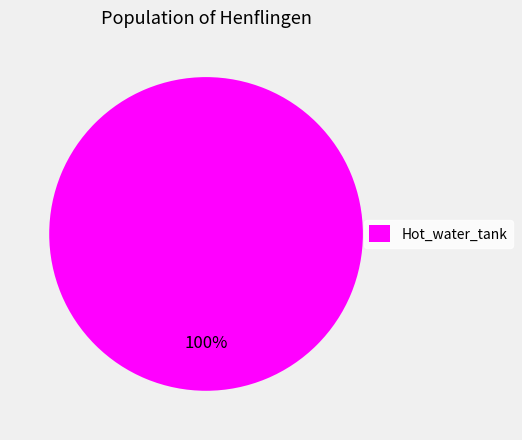

Rank the categories by value from lowest to highest.

Hot_water_tank